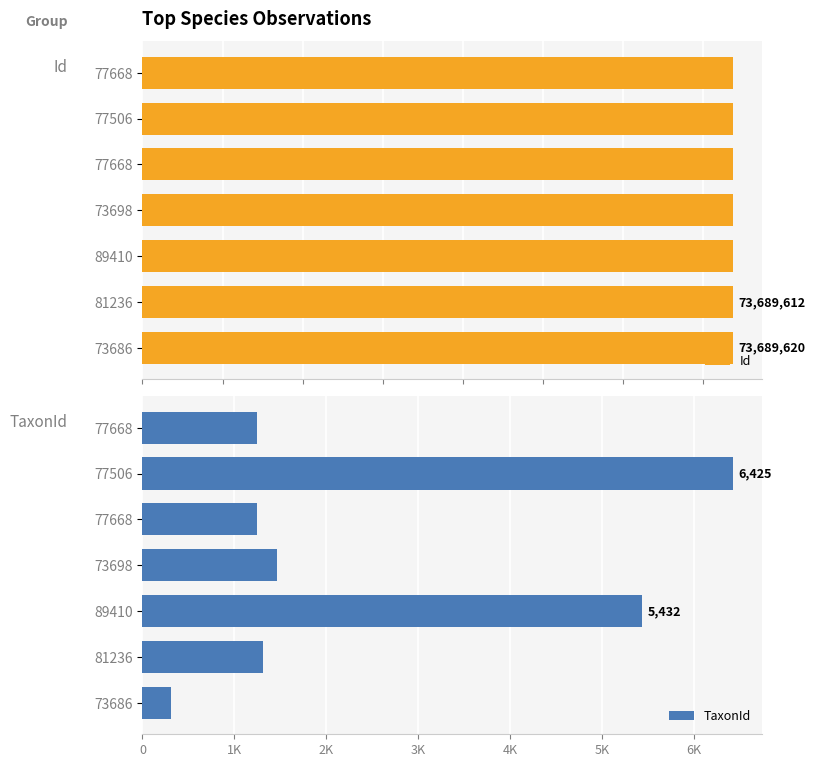

What is the approximate value of TaxonId at 77668, to the nearest 100?

1200